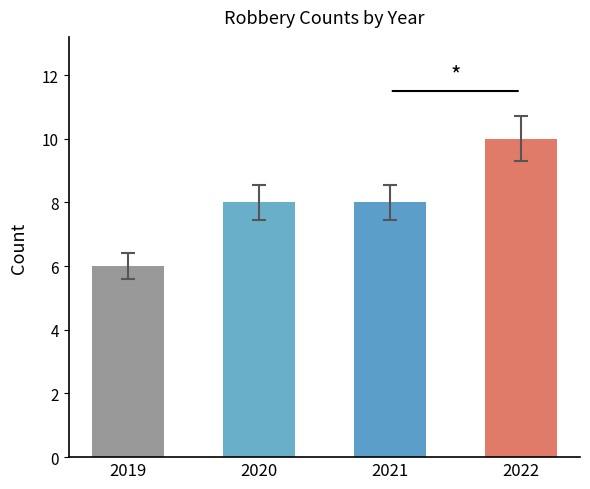

What value does the data have at 2022?

10